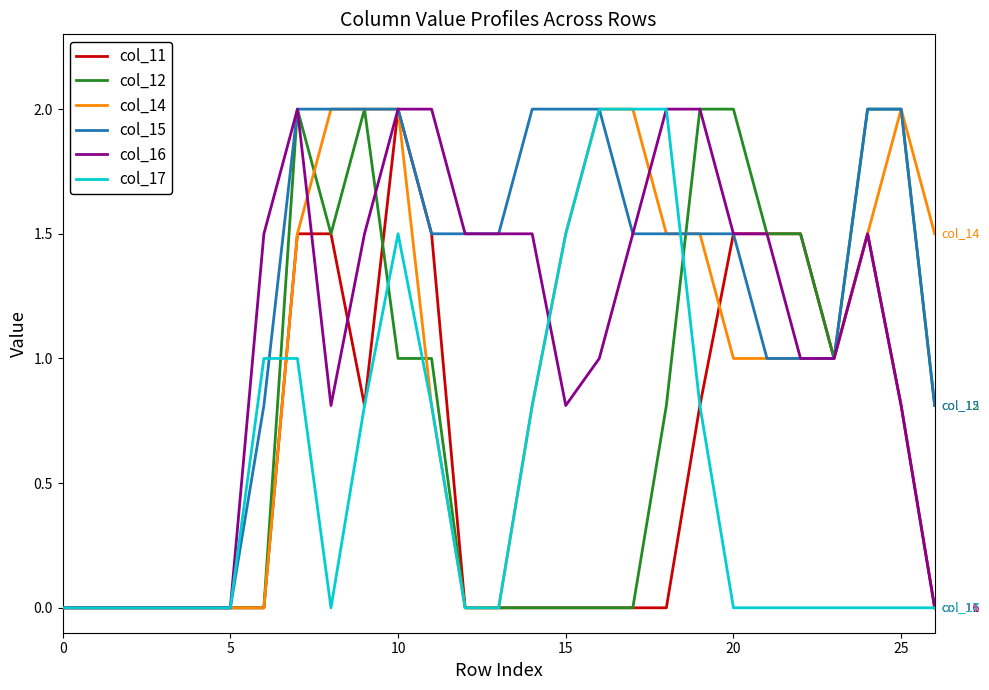

What is the greatest value displayed?

2.0